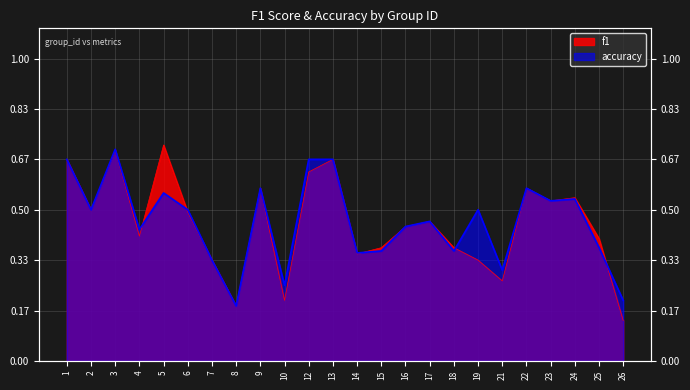

How many times do f1 and accuracy cross each other?

5